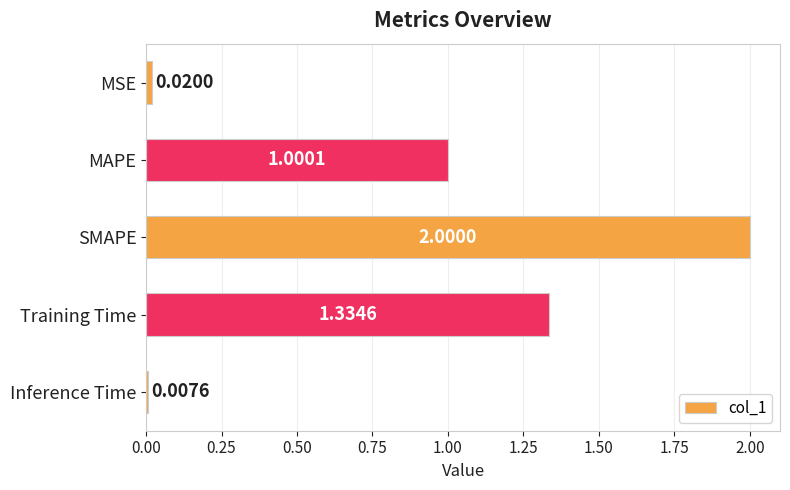

Rank the categories by value from lowest to highest.

Inference Time, MSE, MAPE, Training Time, SMAPE